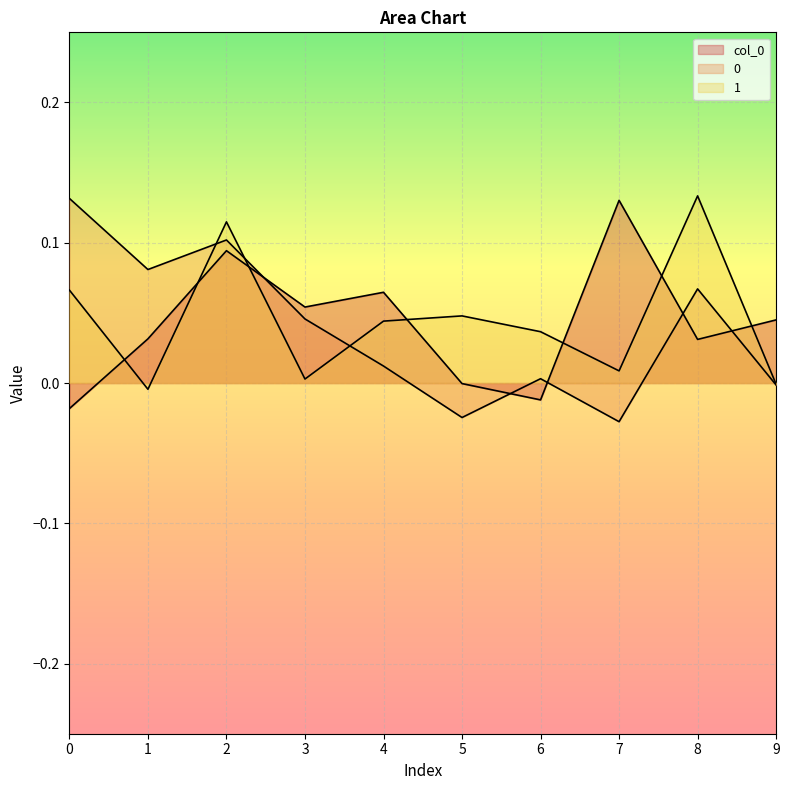

True or false: 0 has more than 2 points higher than both neighbors.

True